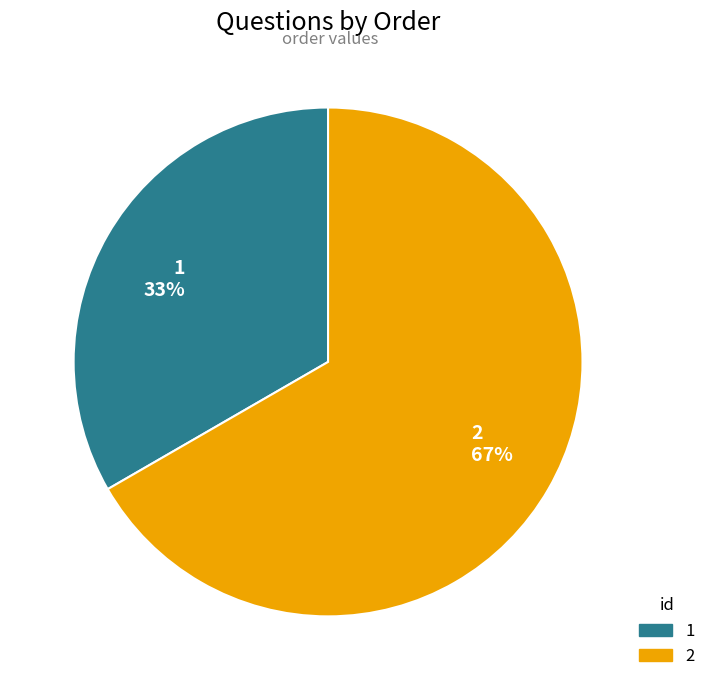

Is the sum of 1 33% and 2 67% greater than half?

Yes